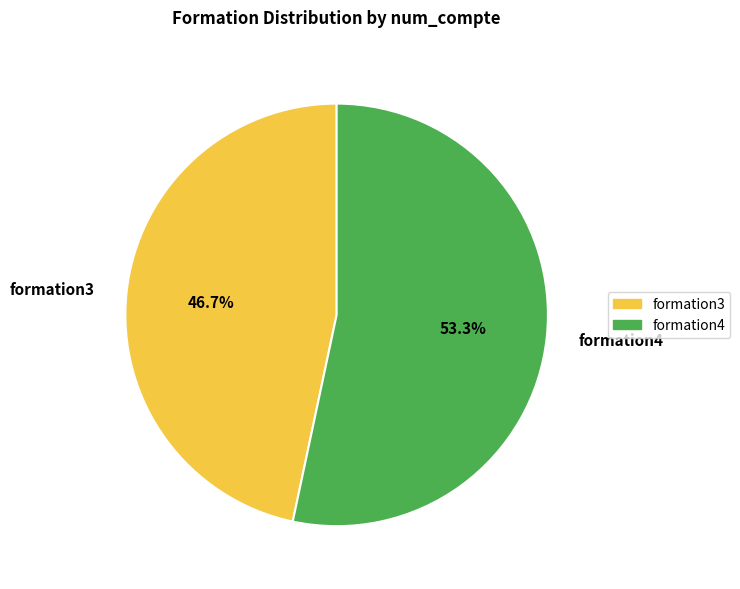

Rank the categories by value from lowest to highest.

formation3, formation4